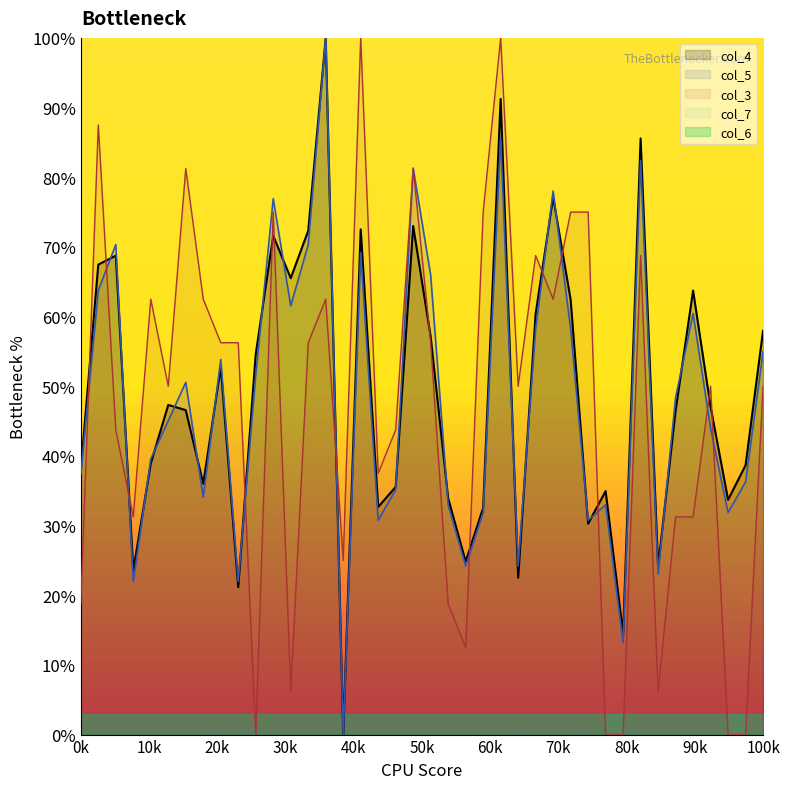

What is the value of the col_3 point at the 24th from the left?

75.0